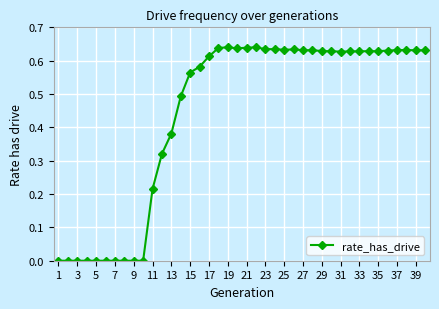

True or false: there are more than 1 points higher than both neighbors.

True